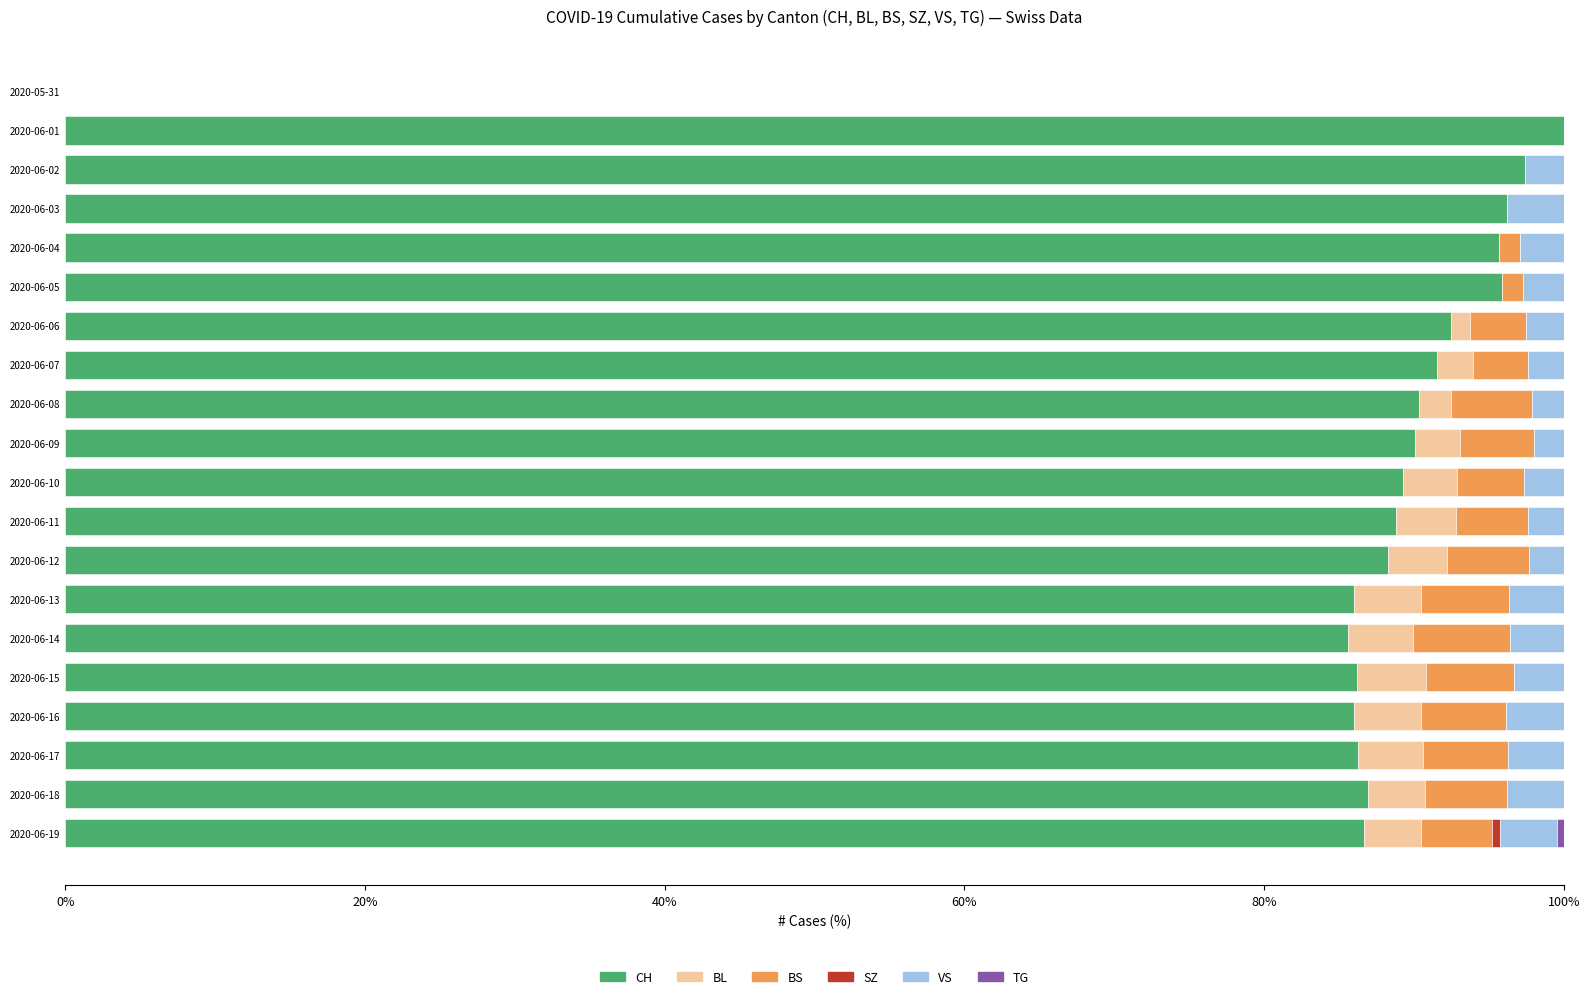

How many series are shown in this chart?

6